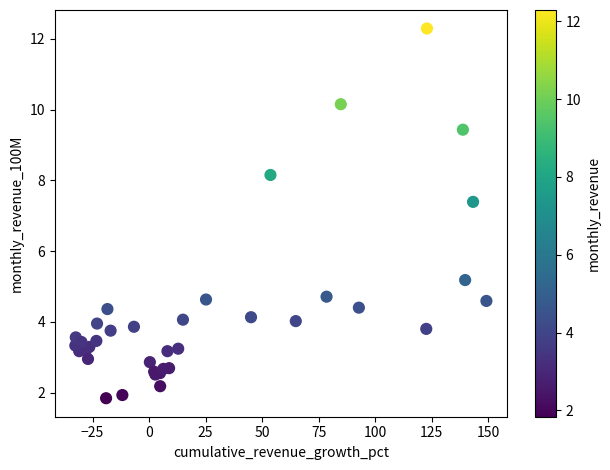

What Y value in the scatter plot is closest to 7?

7.4